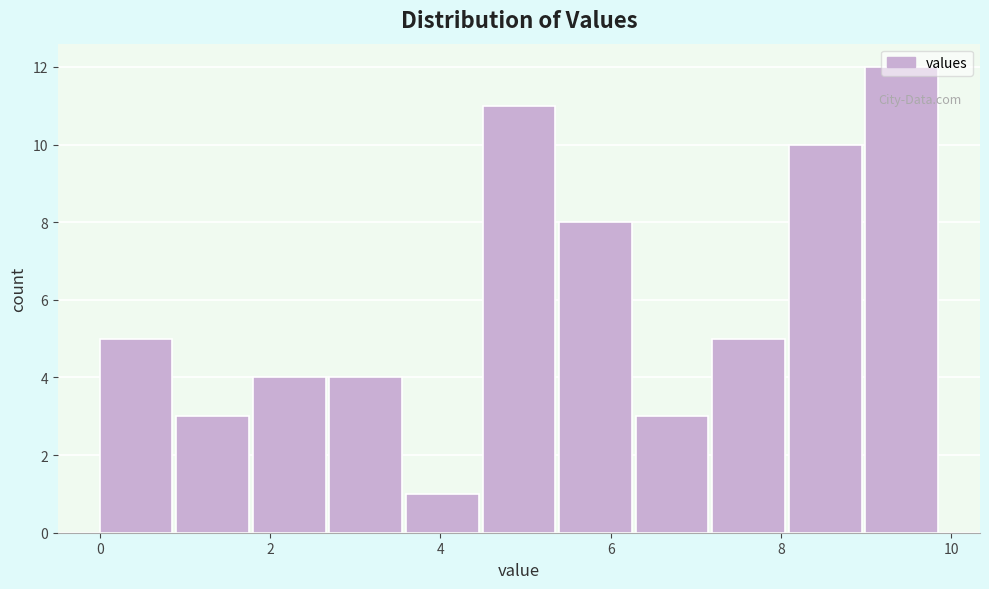

Reading left to right, transcribe this chart: for each bar, give the range it covers on the x-axis and its height. Neither the bar edges nor the heights are printed on the chart, so give them approximately, as read against the axes.

0.0 to 0.8: 5
0.8 to 1.8: 3
1.8 to 2.6: 4
2.6 to 3.6: 4
3.6 to 4.4: 1
4.4 to 5.4: 11
5.4 to 6.2: 8
6.2 to 7.2: 3
7.2 to 8.0: 5
8.0 to 9.0: 10
9.0 to 9.8: 12